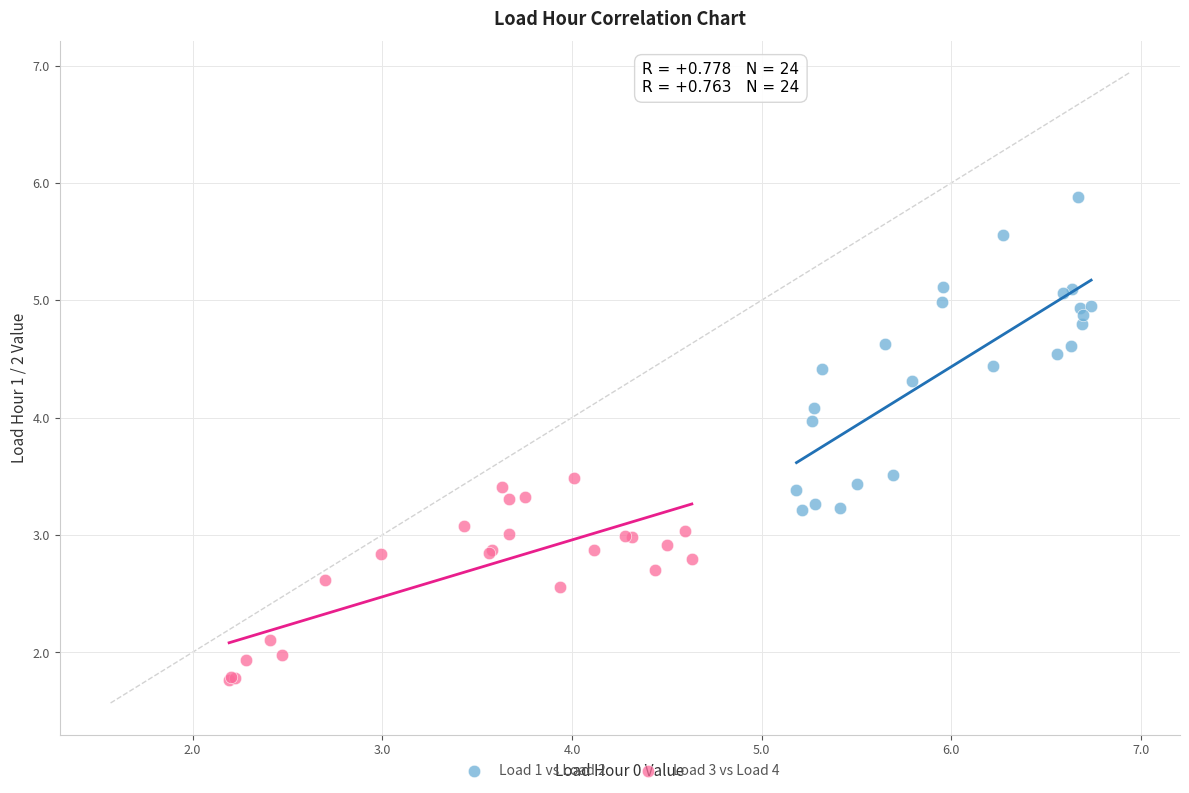

What are all the series names shown in the legend?

Load 1 vs Load 2, Load 3 vs Load 4